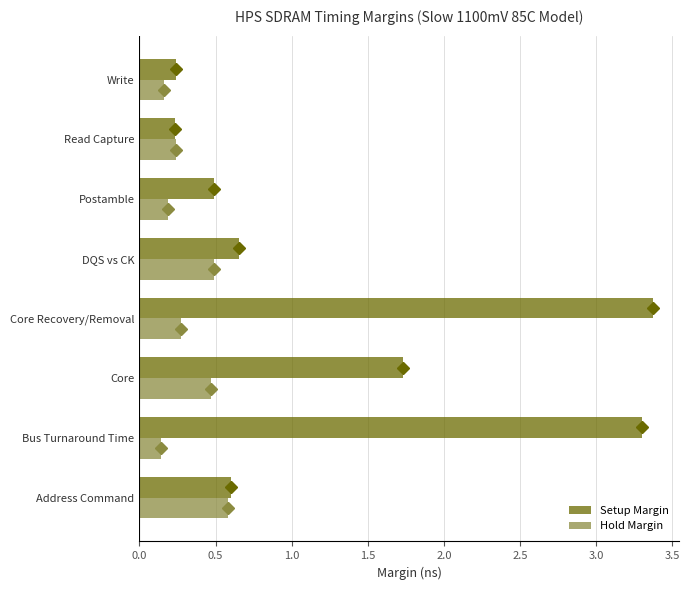

Which category has the highest value across all series?

Core Recovery/Removal